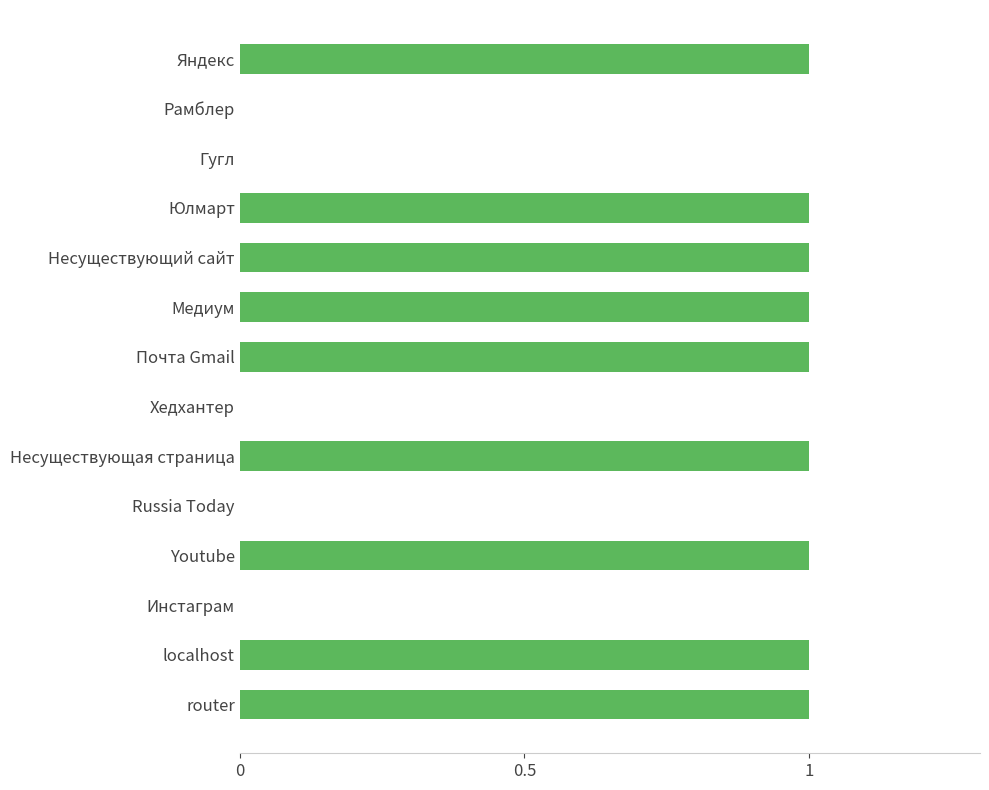

Count the number of categories in the chart.

14